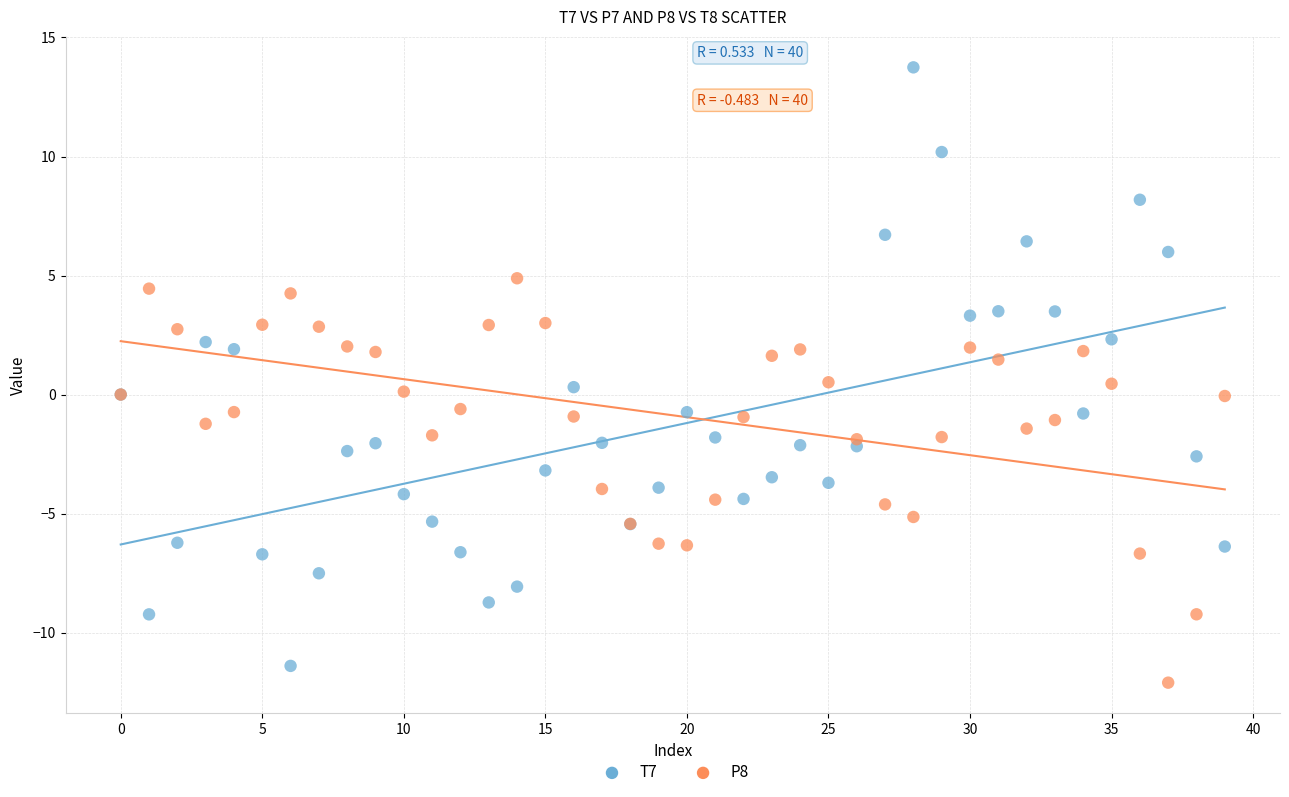

What are all the series names shown in the legend?

T7, P8